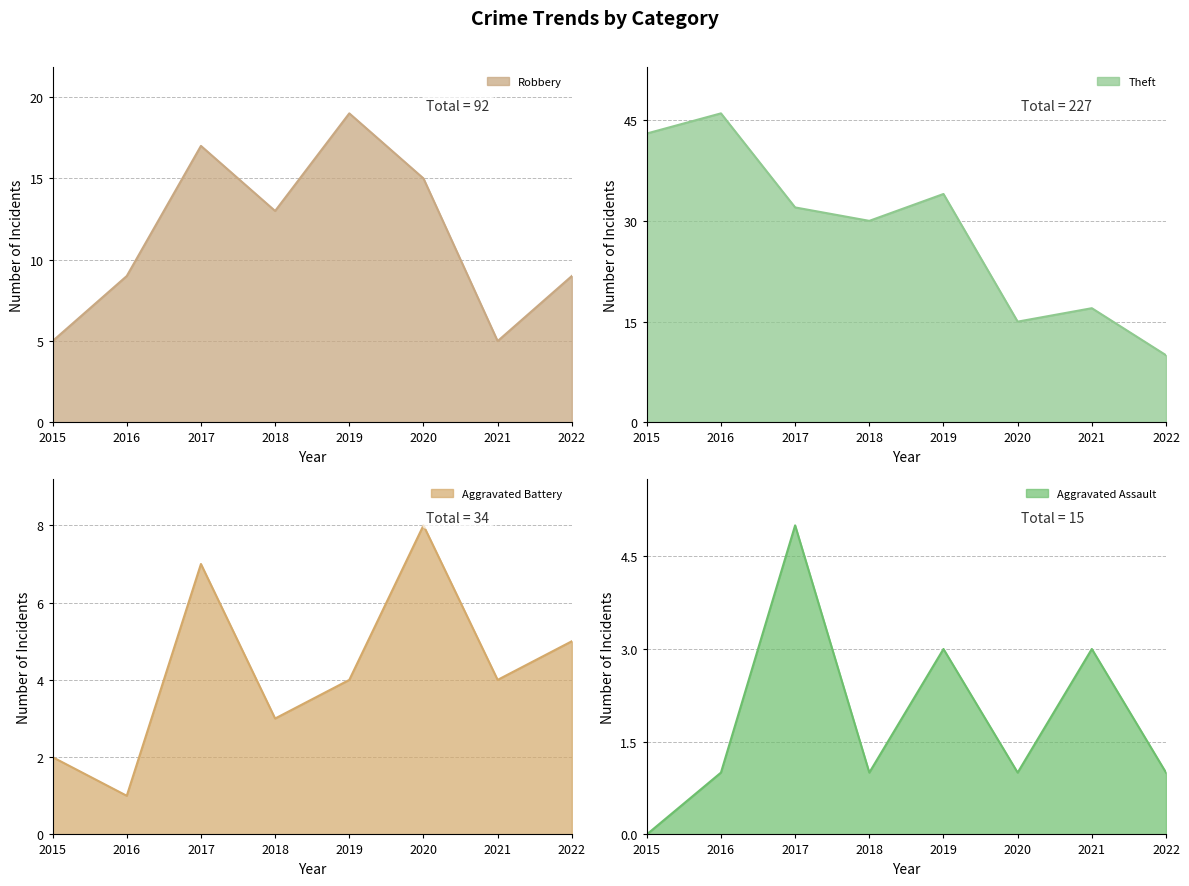

Rank the categories by Aggravated Assault value from highest to lowest.

2017, 2019, 2021, 2016, 2018, 2020, 2022, 2015